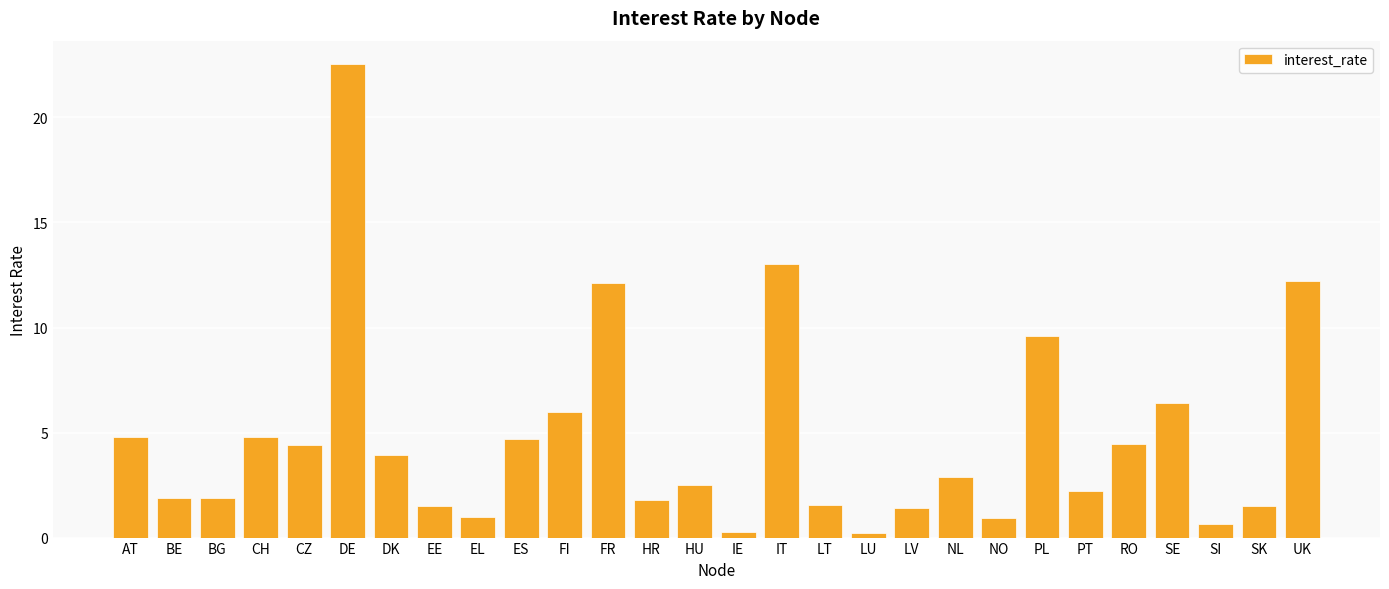

Where does the data first go above 2?

AT